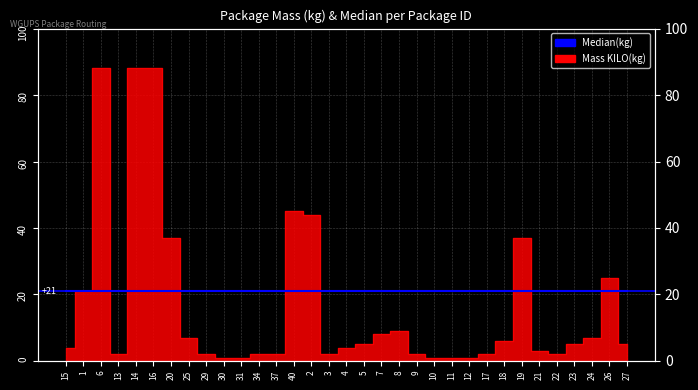

Which category has the highest value across all series?

6